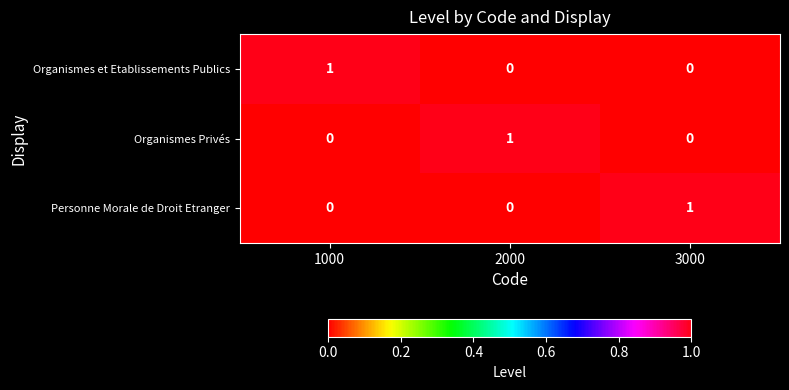

At which label does Personne Morale de Droit Etranger reach its peak?

3000